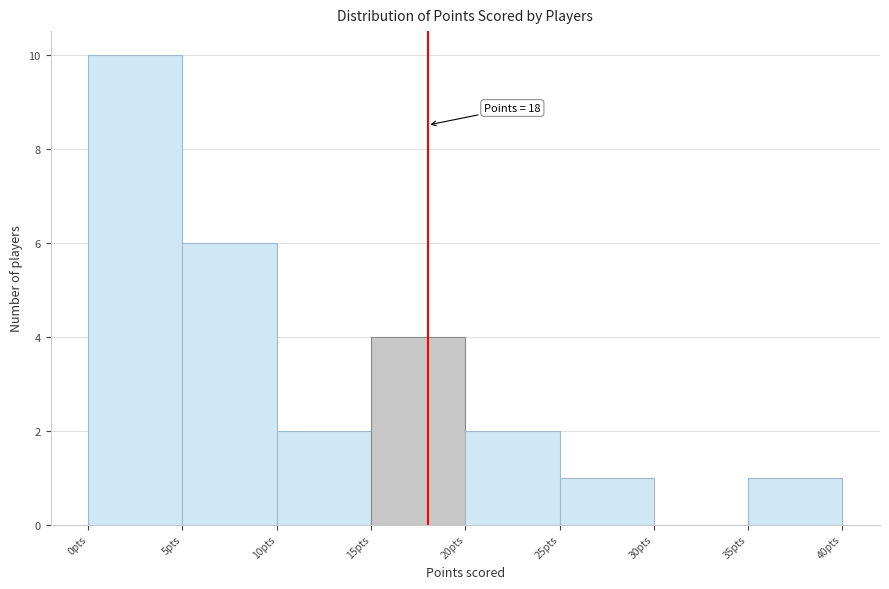

Over which range of the x-axis is the bar tallest?

0 to 5